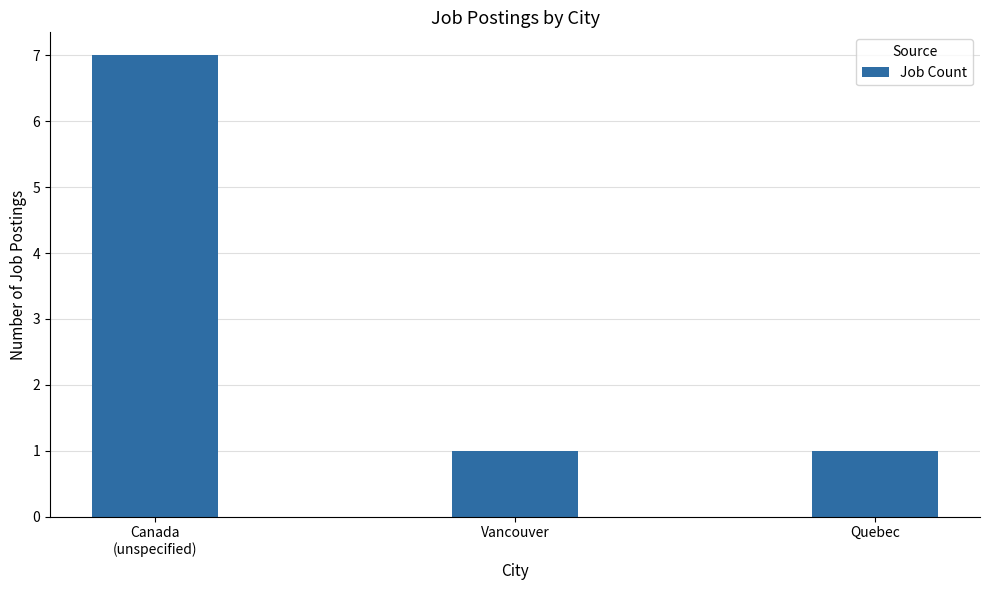

What is the average value?

3